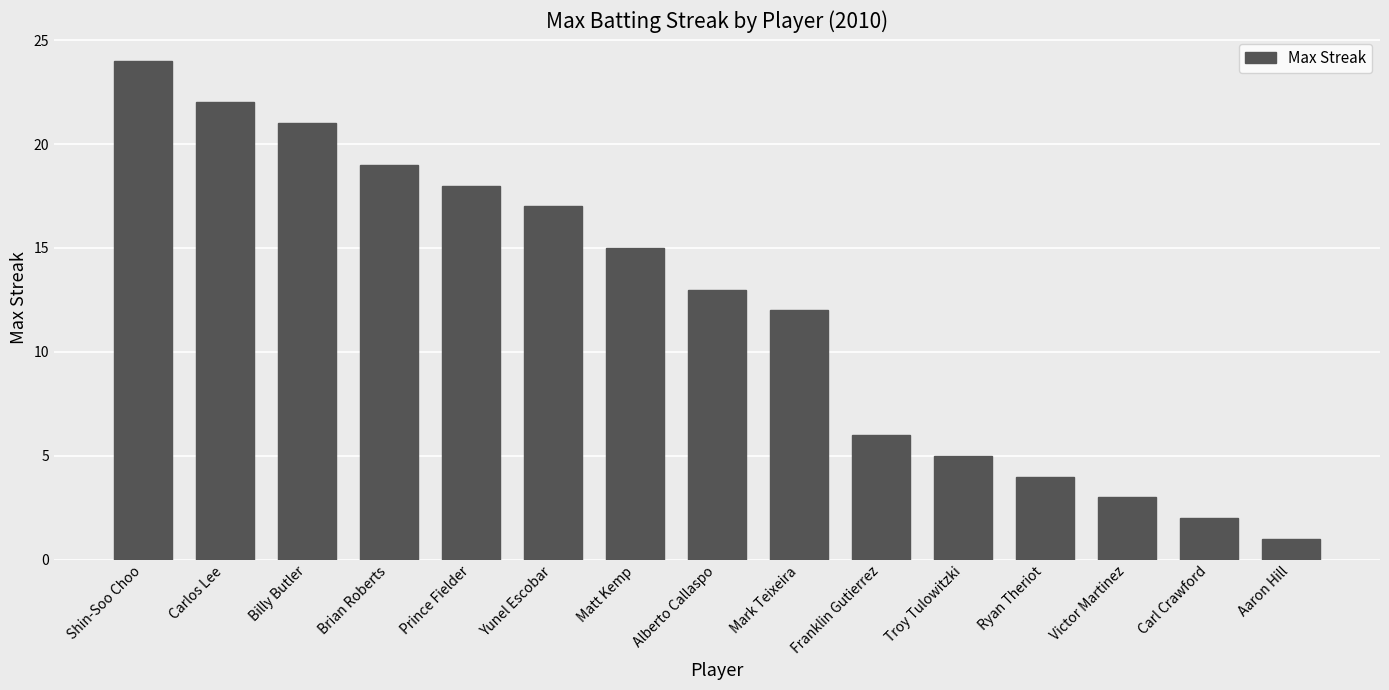

Rank the categories by value from highest to lowest.

Shin-Soo Choo, Carlos Lee, Billy Butler, Brian Roberts, Prince Fielder, Yunel Escobar, Matt Kemp, Alberto Callaspo, Mark Teixeira, Franklin Gutierrez, Troy Tulowitzki, Ryan Theriot, Victor Martinez, Carl Crawford, Aaron Hill